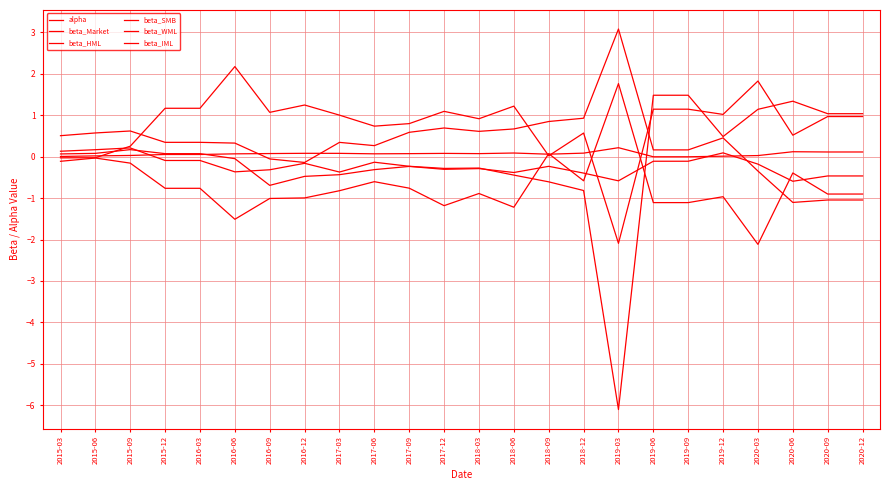

Which series has the widest spread of values?

beta_HML